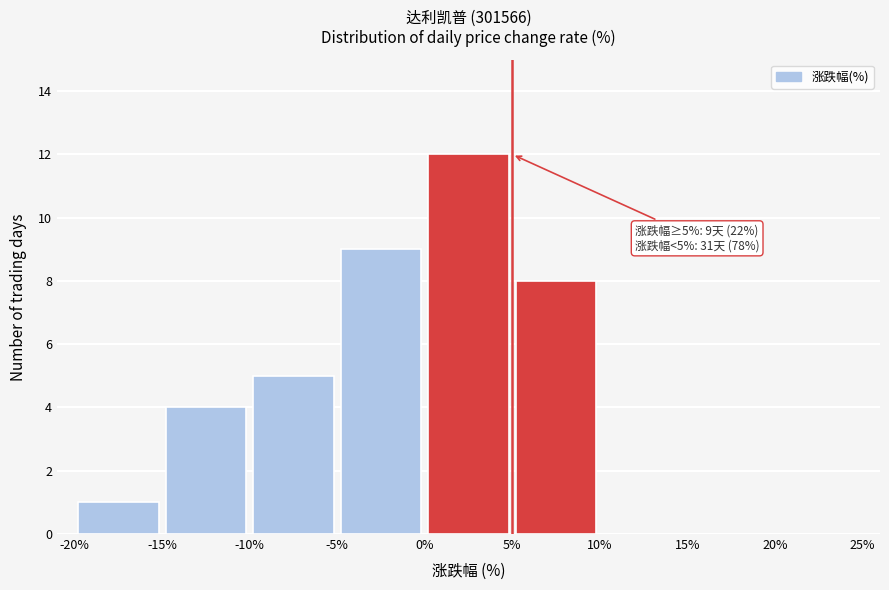

Which range on the x-axis has the tallest bar?

0% to 5%